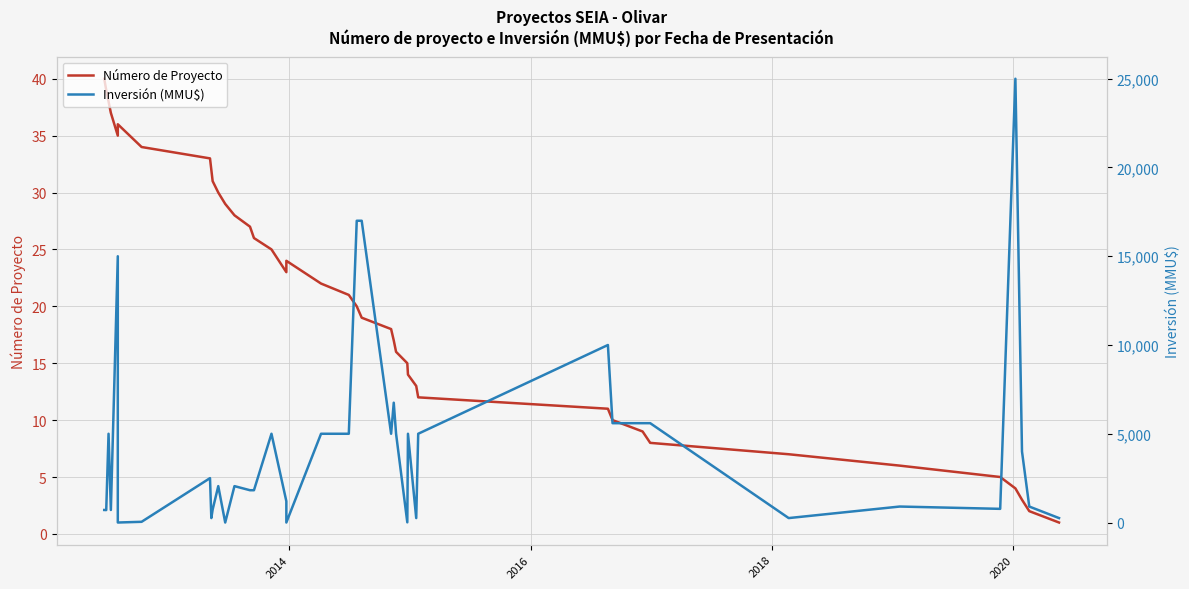

Which series ends up on top after the final intersection of Inversión (MMU$) and Número de Proyecto?

Inversión (MMU$)